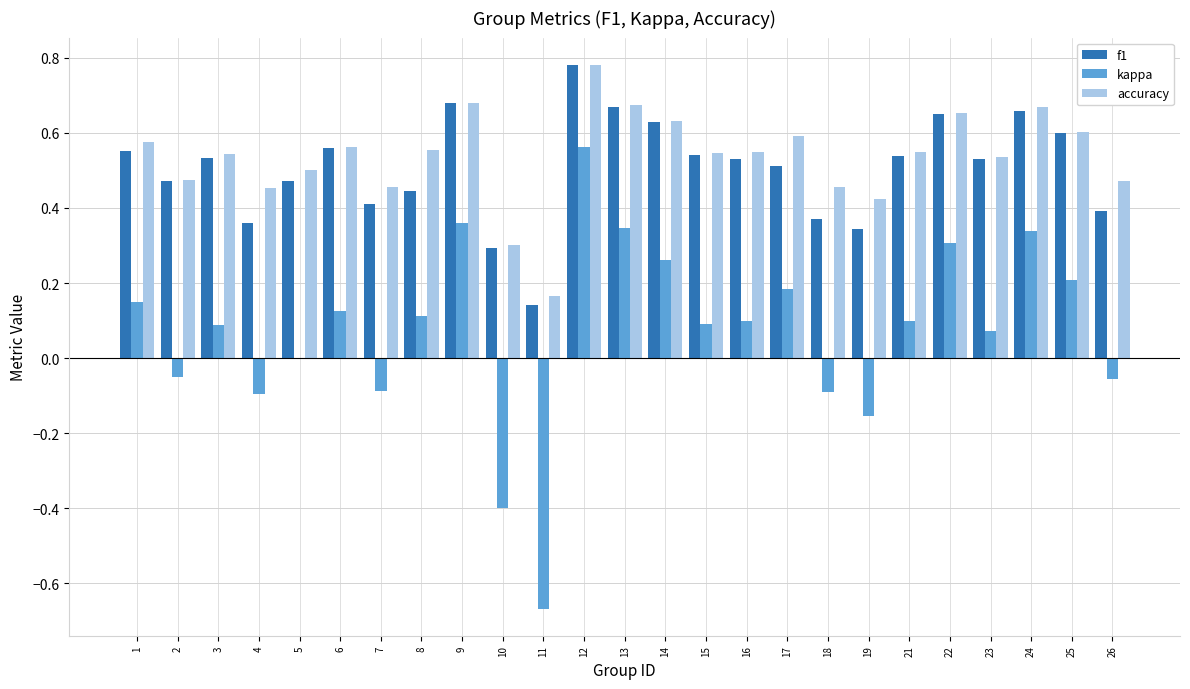

What is the total value across all series at 1?

1.3